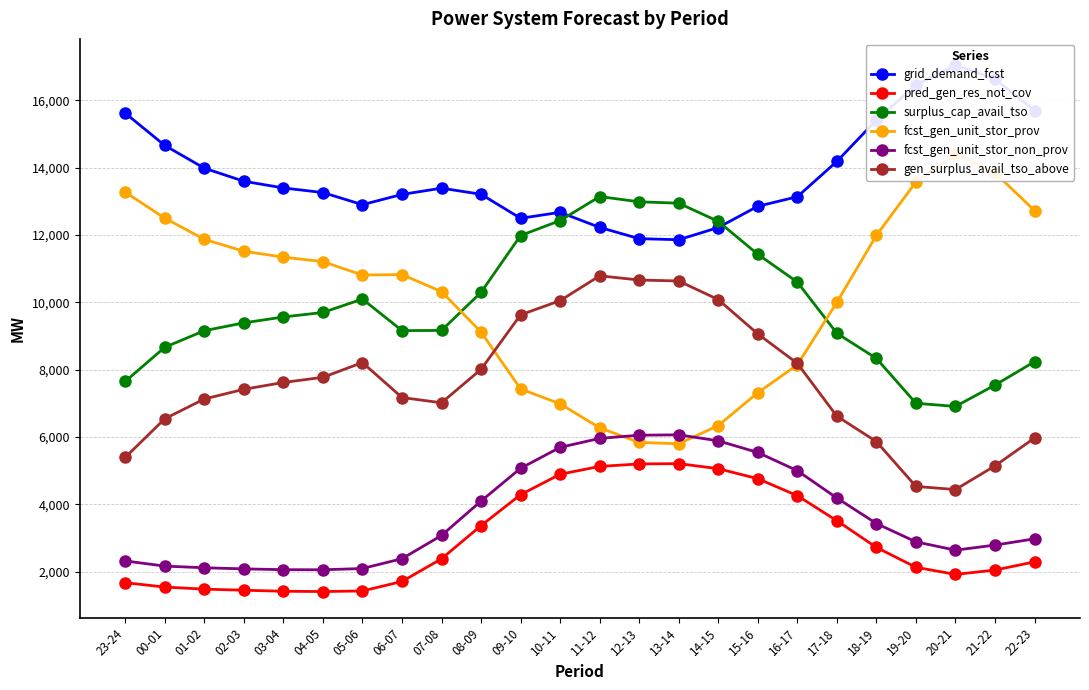

What is the sum of the fcst_gen_unit_stor_prov values at 22-23 and 10-11?

19710